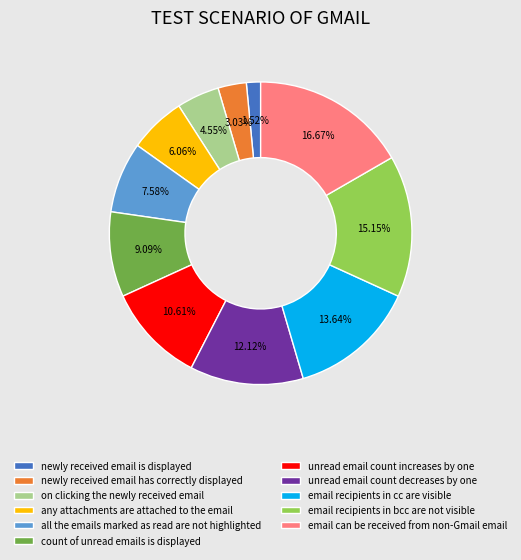

The email recipients in cc are visible slice represents 14% of the pie. True or false?

True